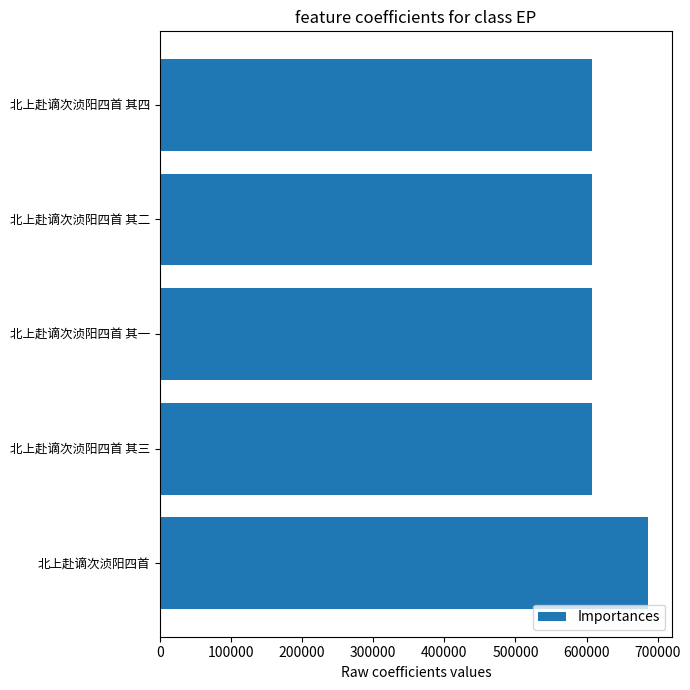

What is the label of the 4th bar from the top?

北上赴谪次浈阳四首 其三